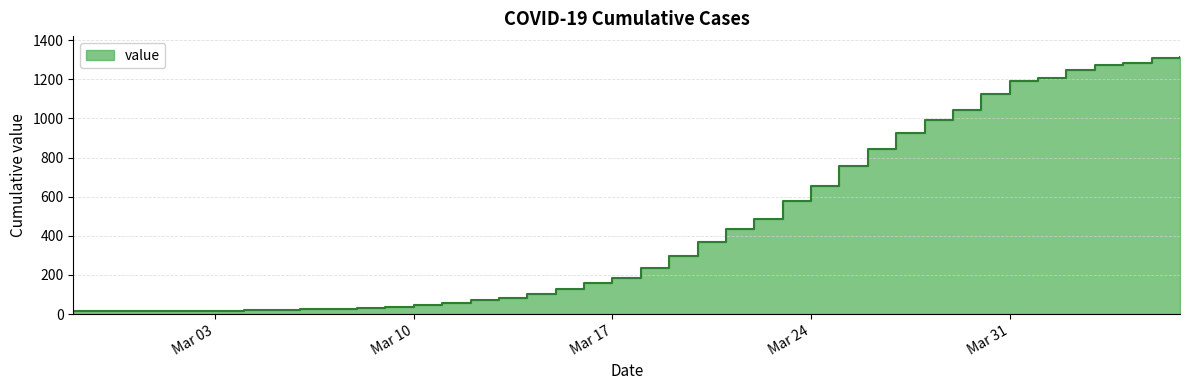

Is it true that the value at 2020-03-02 is 10?

False